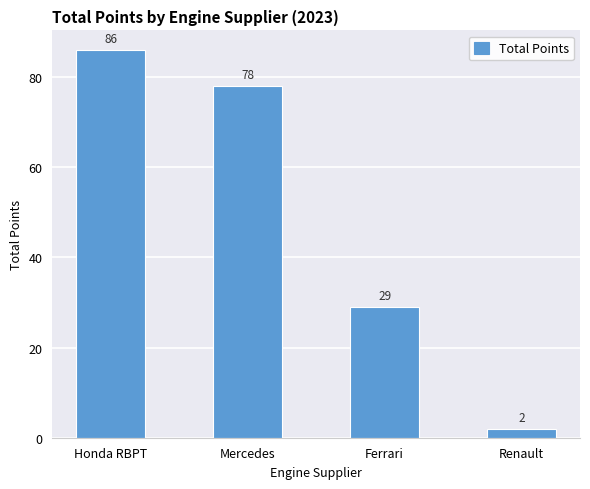

How many distinct data groups are displayed?

1